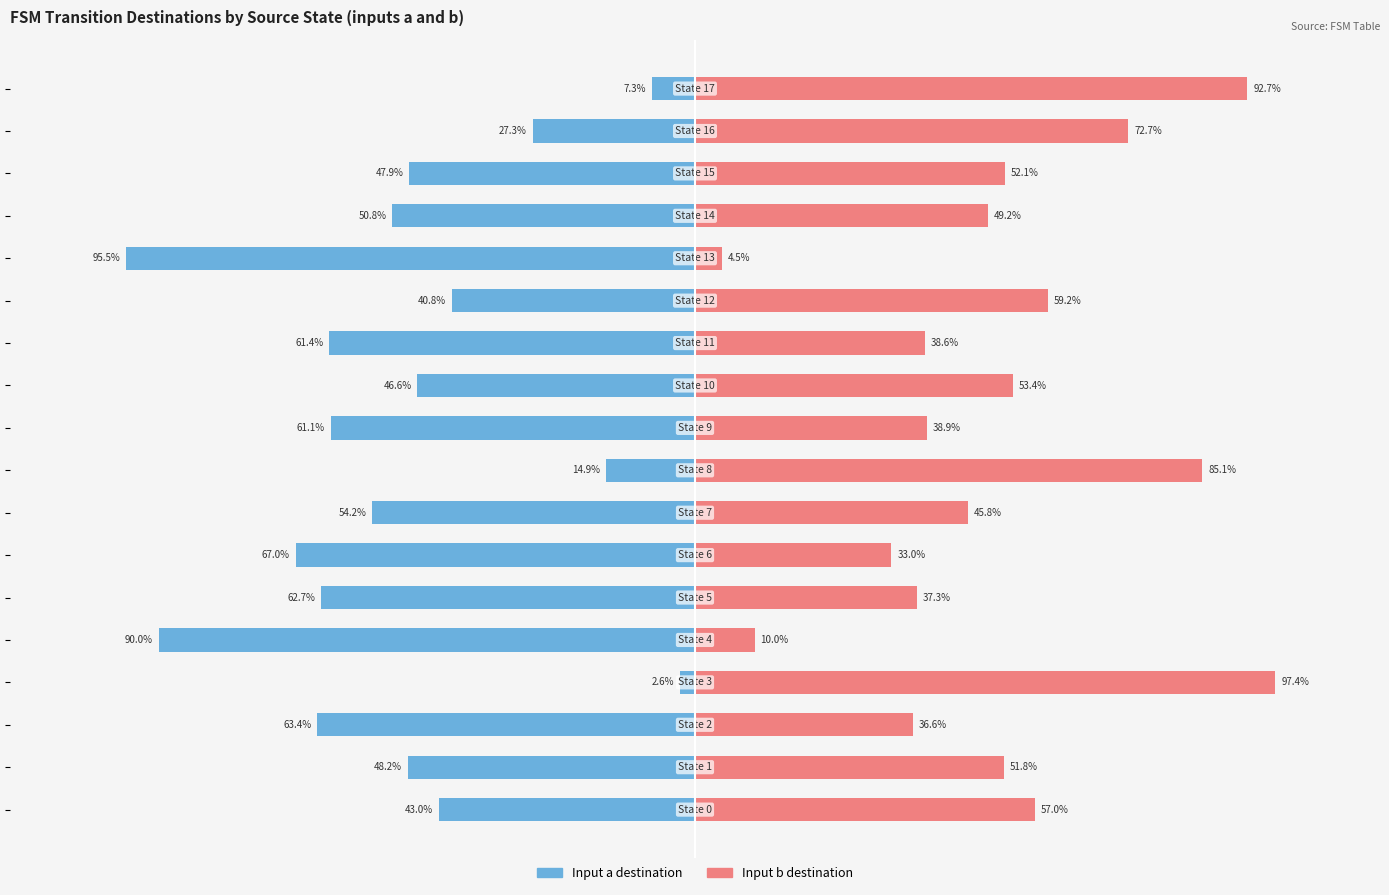

At which category is the sum across all series the highest?

3